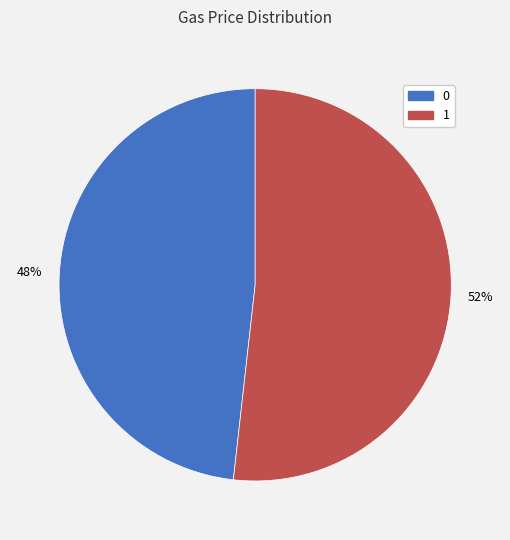

To the nearest percent, what is the combined percentage of 0 and 1?

100%